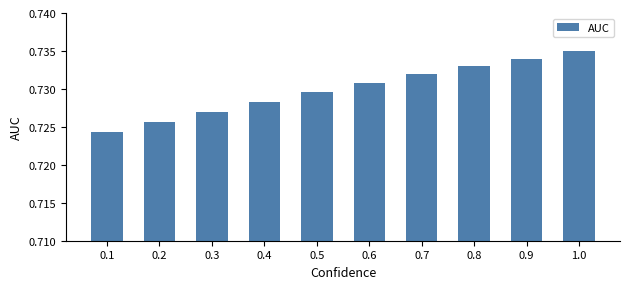

What is the sum of all values?

7.3